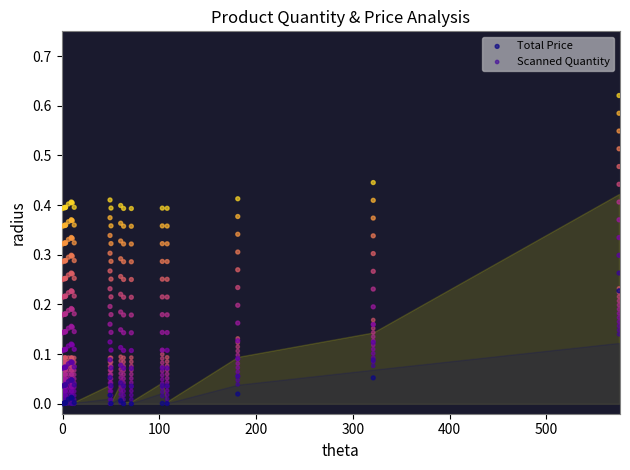

What are all the series names shown in the legend?

Total Price, Scanned Quantity